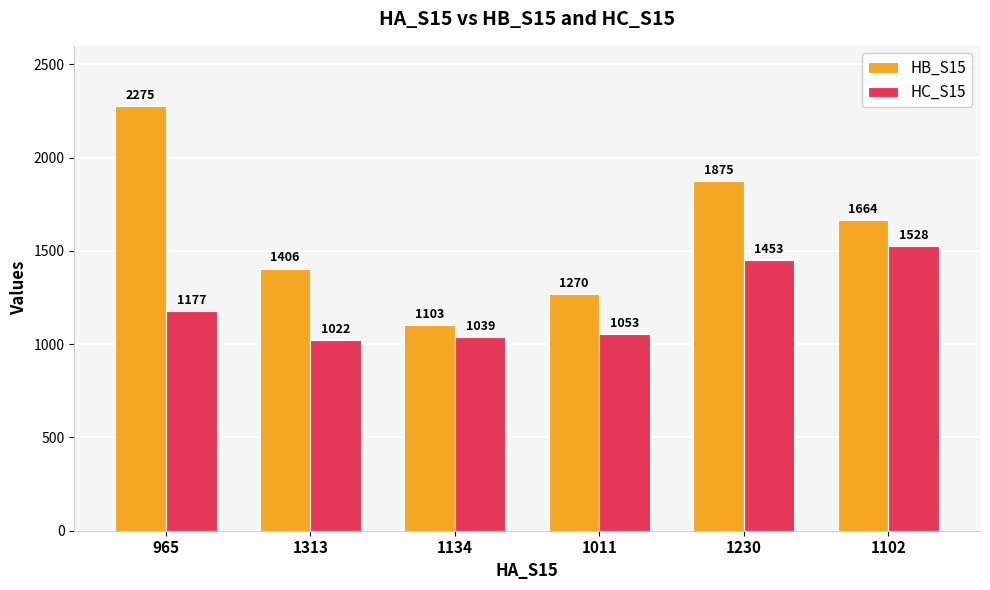

The value of HC_S15 at 1230 is 1453. True or false?

True